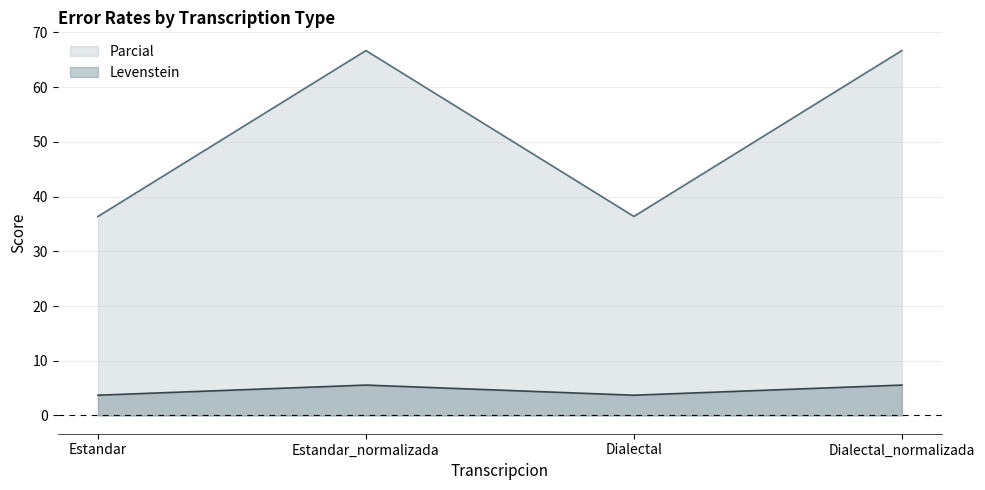

Which category has the lowest value across all series?

Estandar